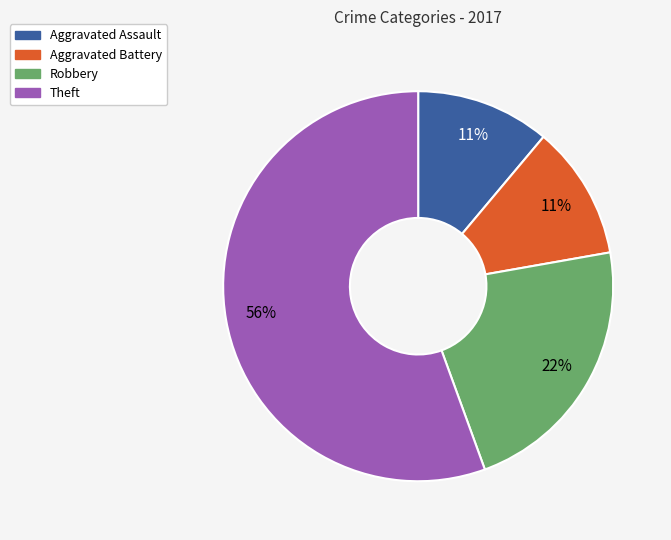

The Aggravated Battery slice represents 5% of the pie. True or false?

False